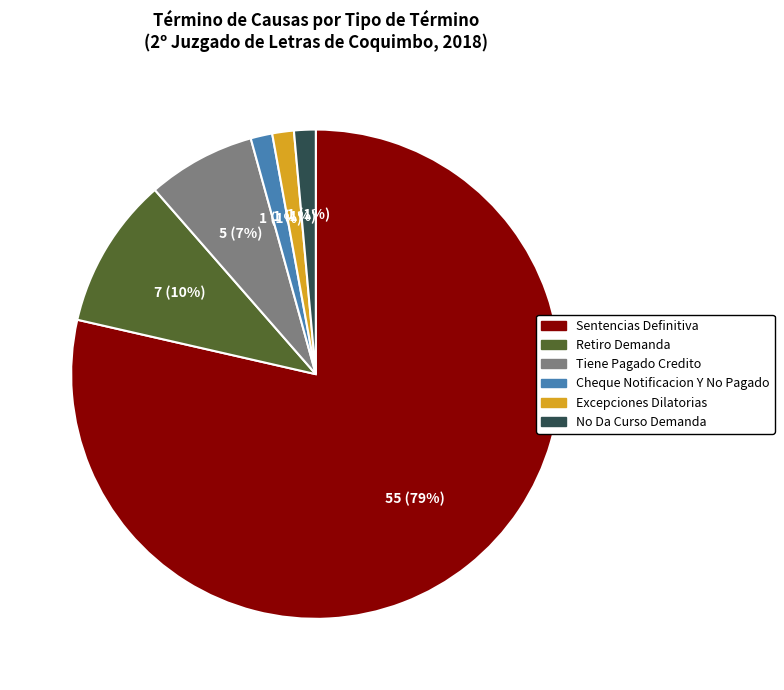

Which category has the biggest portion of the pie?

Sentencias Definitiva